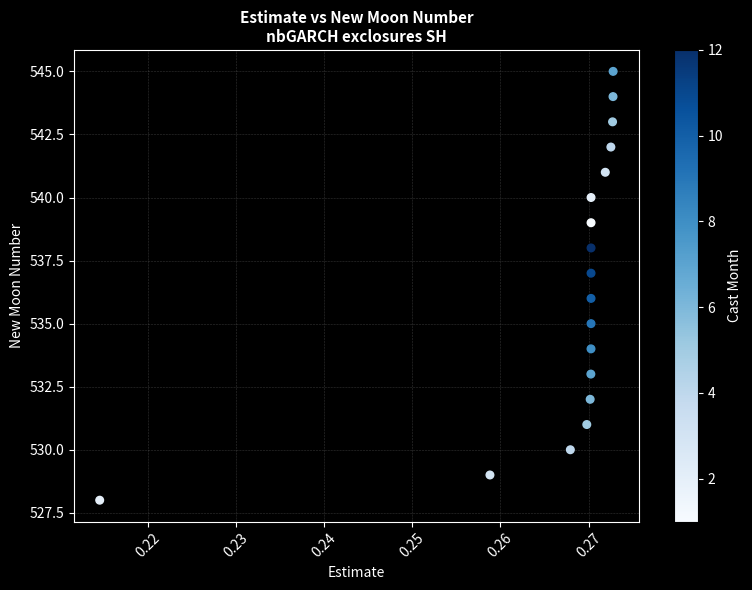

What is the range of Y values (max minus min)?

17